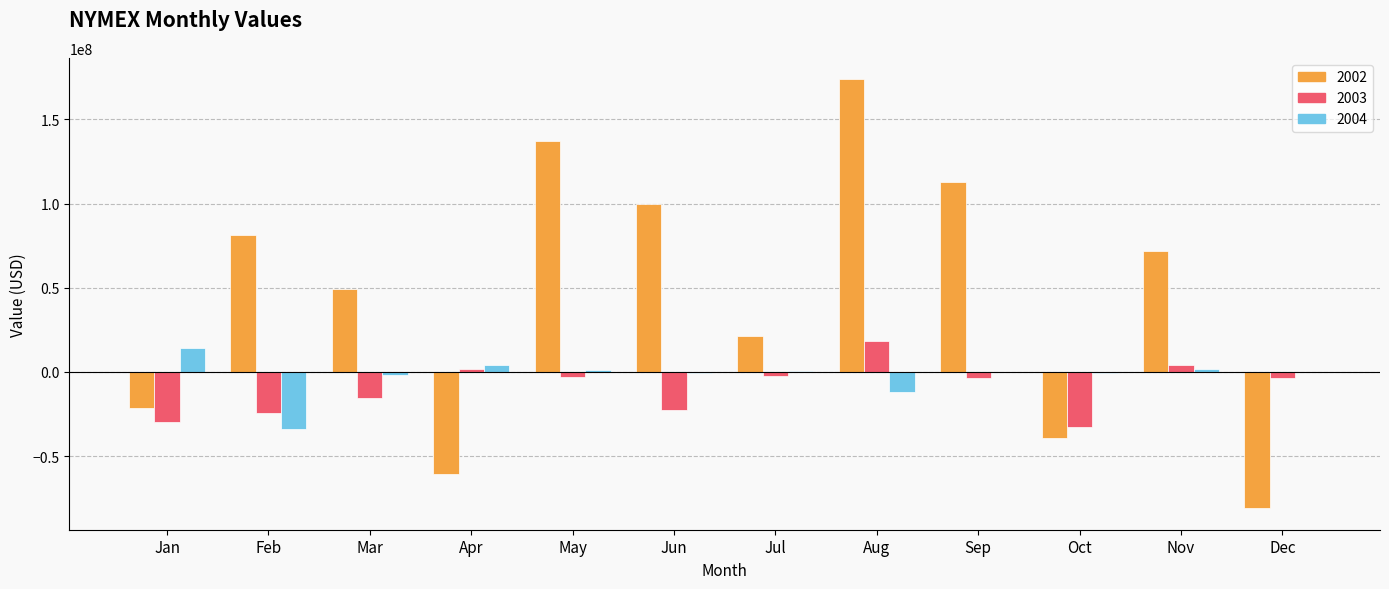

The 2004 series shows 14407370 at Jan. True or false?

True